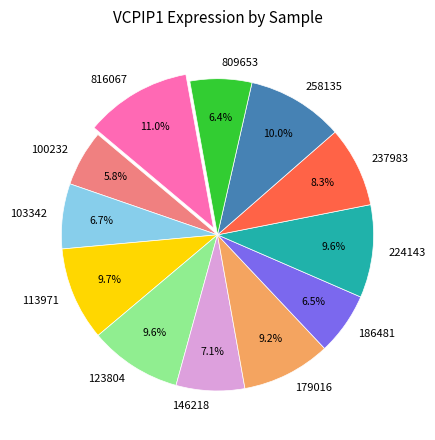

How many slices are in this pie chart?

12